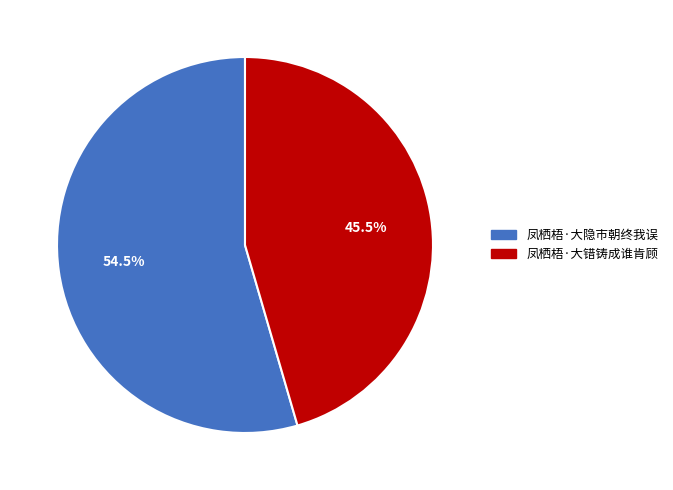

Which slice is the largest?

凤栖梧·大隐市朝终我误